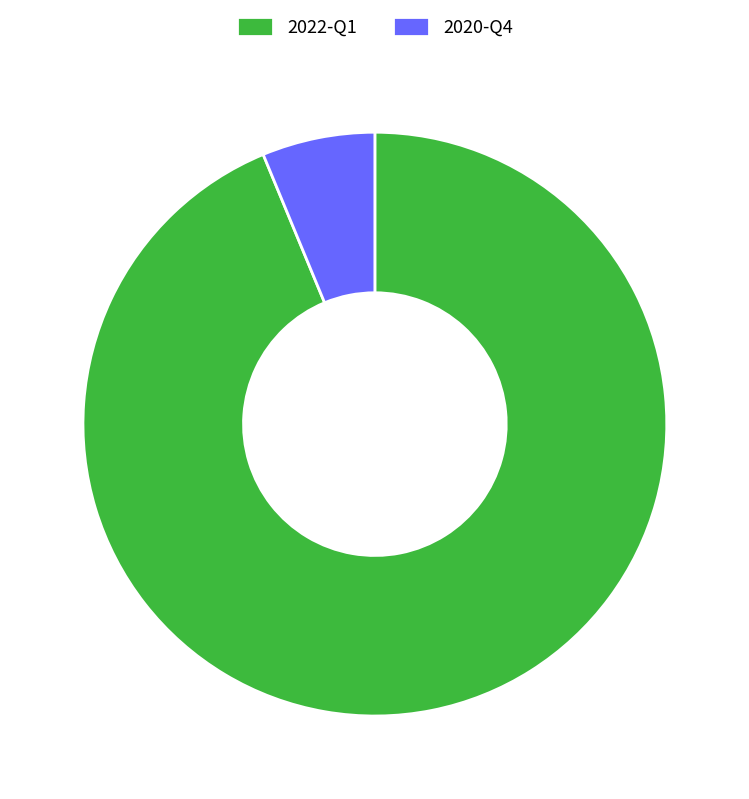

Does 2020-Q4 account for over 50% of the chart?

No